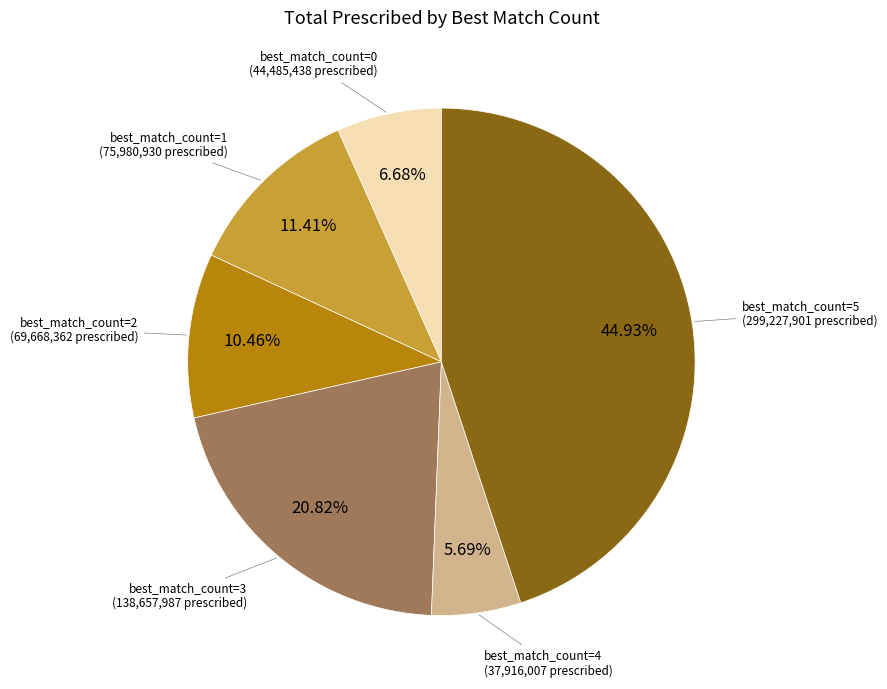

Does any single category account for the majority?

No